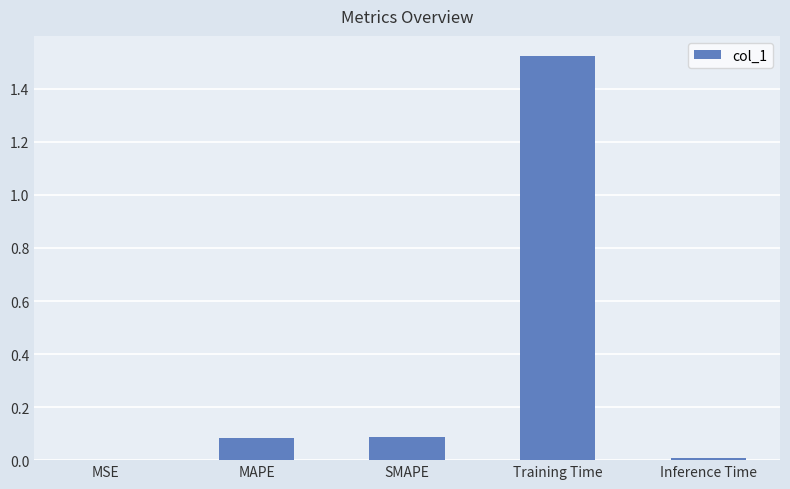

The value at MAPE is 0.1. True or false?

True